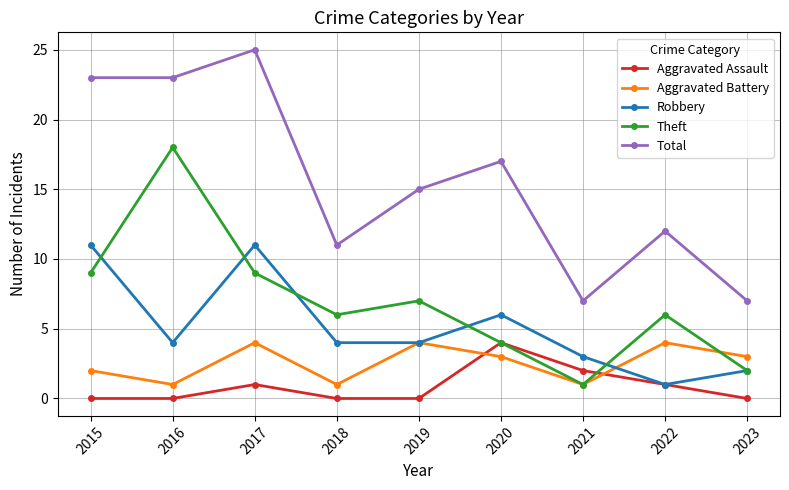

What is the highest value of the Robbery series?

11